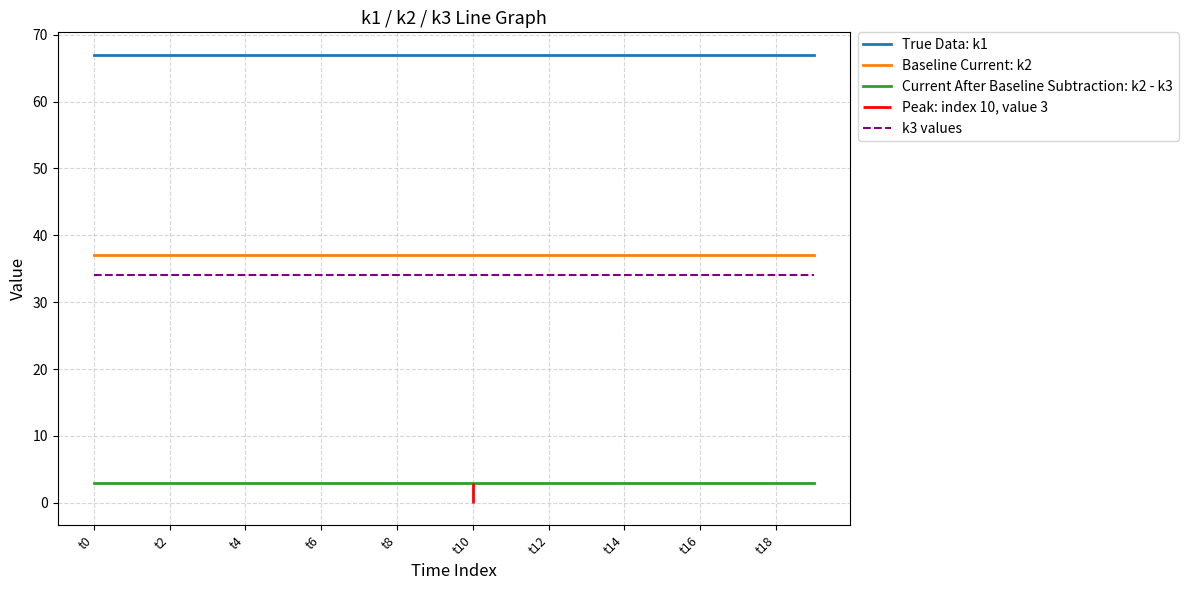

True or false: Baseline Current: k2 and True Data: k1 cross at least once.

False